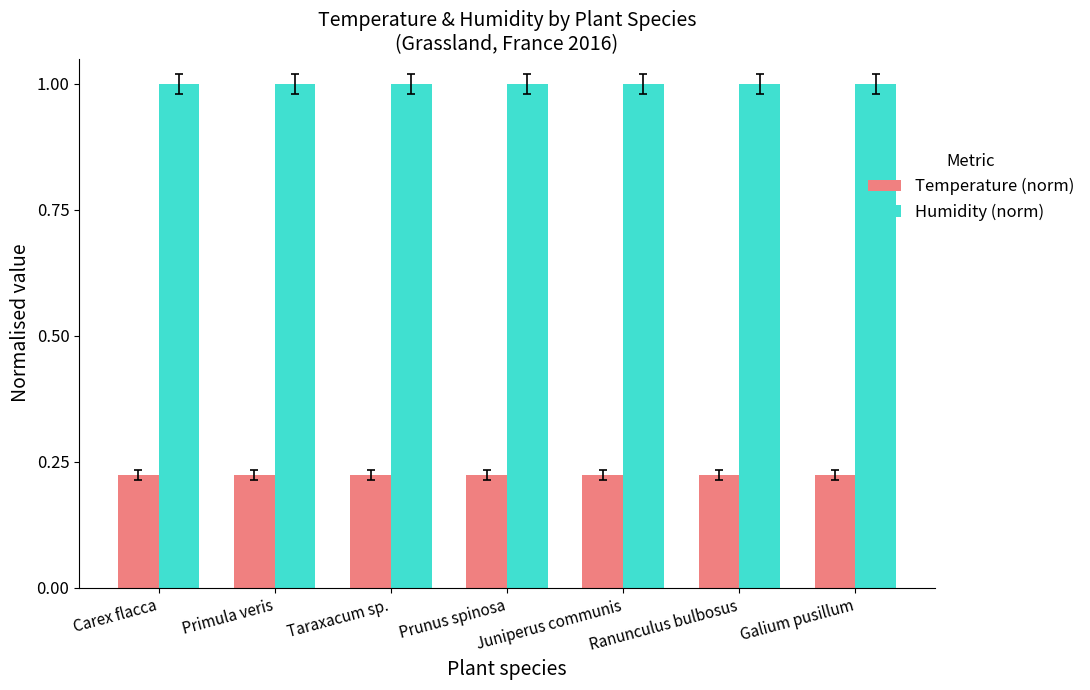

What is the total value across all series at Carex flacca?

1.2